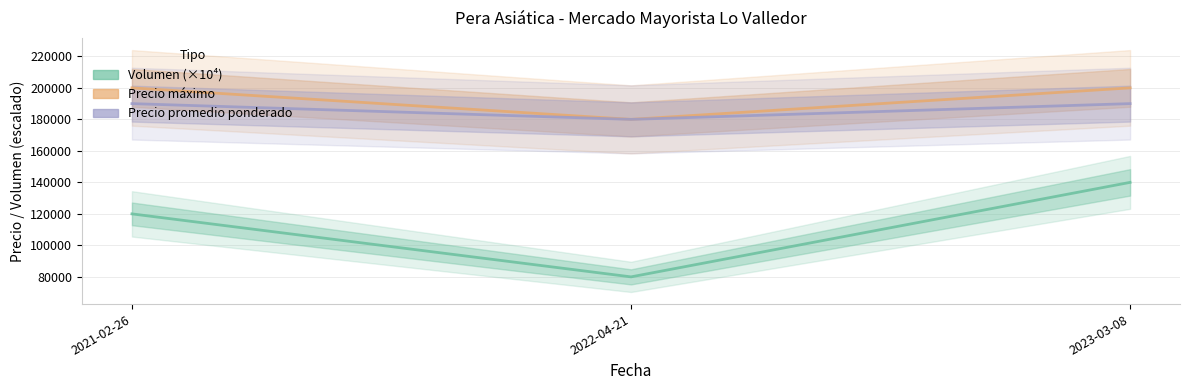

Reading left to right, extract all data points from this chart.

Volumen: 120000	80000	140000
Precio maximo: 200000	180000	200000
Precio promedio ponderado: 190000	180000	190000